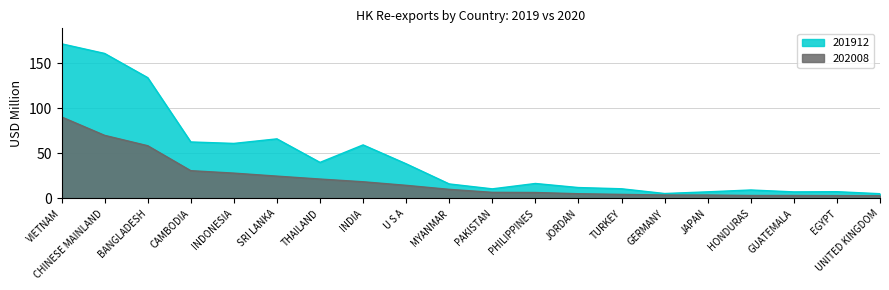

True or false: 201912_line and 202008_line cross at least once.

False